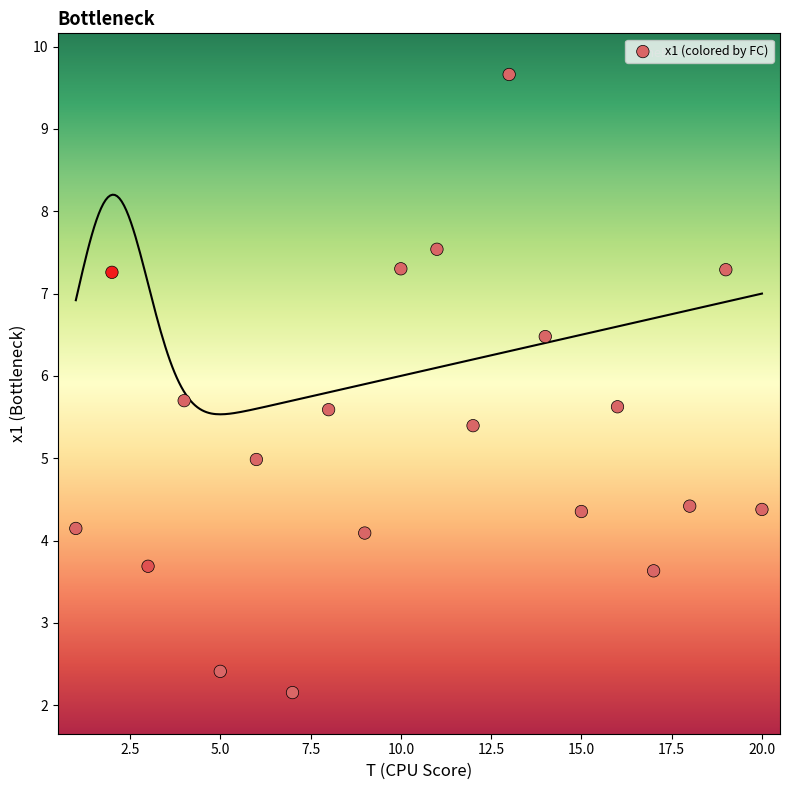

What is the range of Y values (max minus min)?

7.5